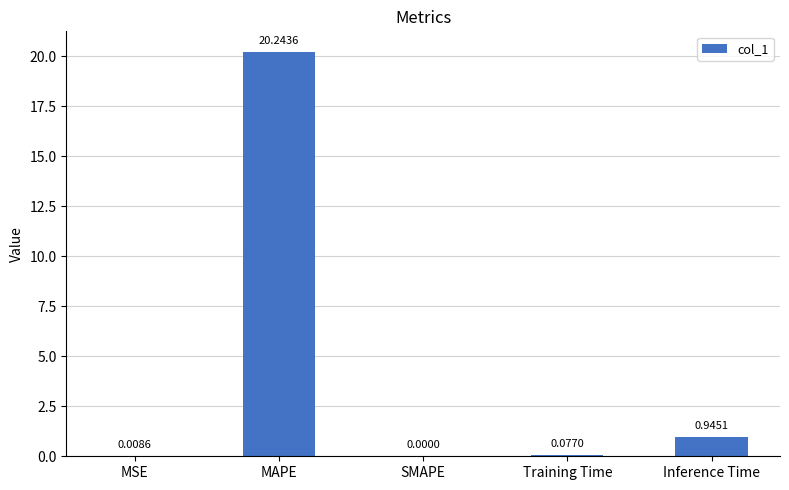

At which label is the value closest to 10?

Inference Time